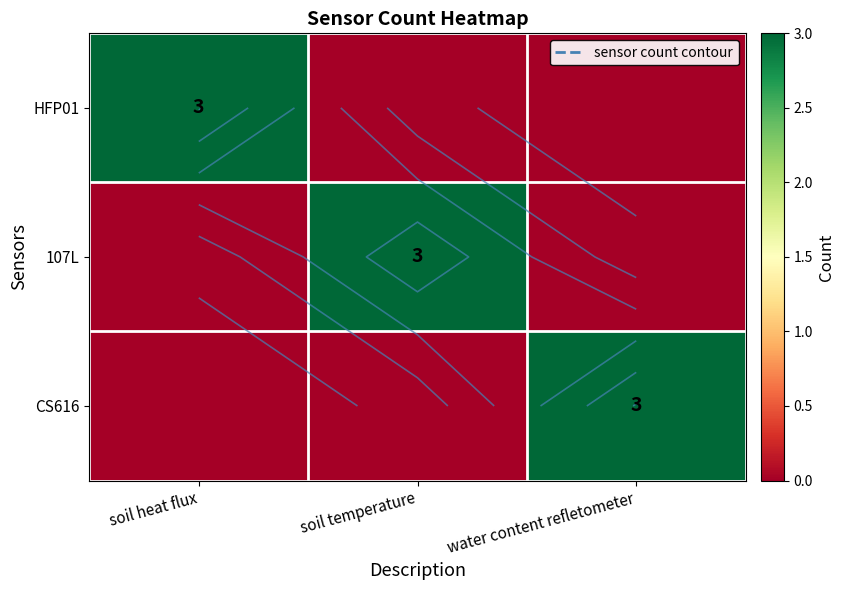

At which category is the sum across all series the highest?

soil heat flux